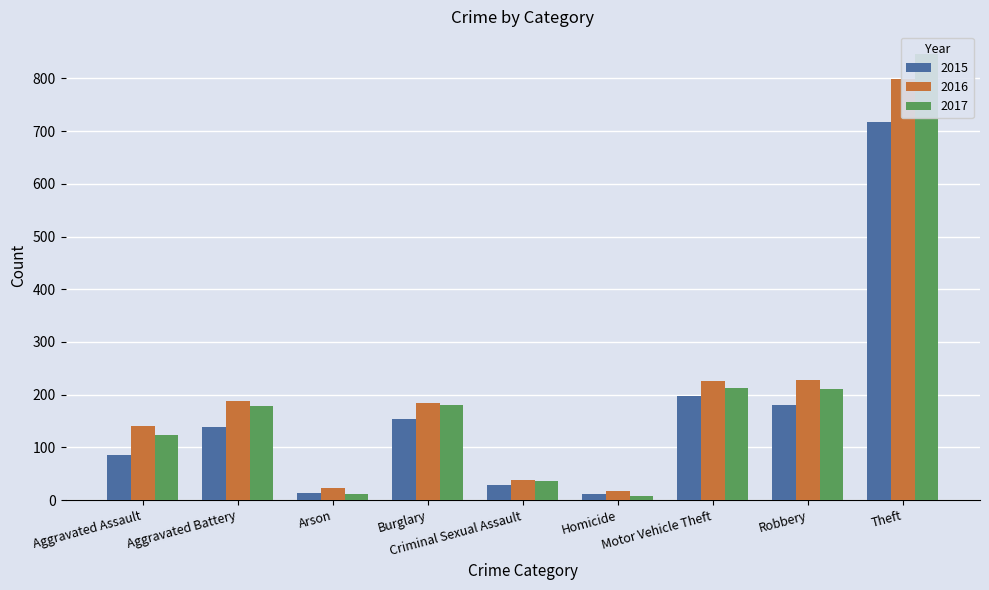

What value does the 2016 series have at Homicide, to the nearest 10?

20